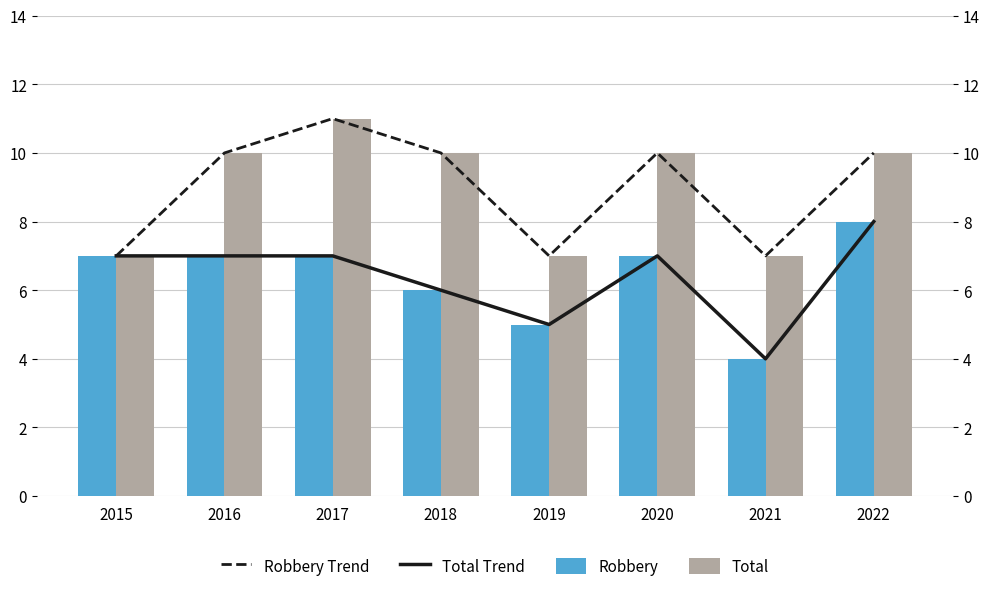

List the series in order of their peak value, highest first.

Robbery Trend, Total, Total Trend, Robbery